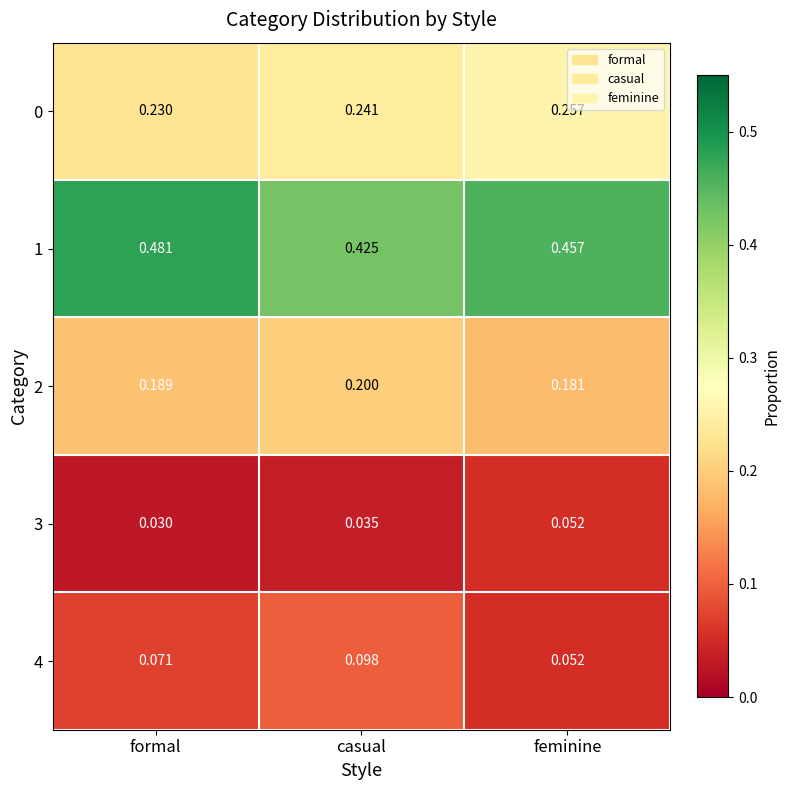

At which category does the chart reach its peak across all series?

formal